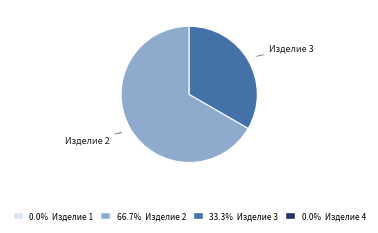

Rank the categories by value from highest to lowest.

Изделие 2, Изделие 3